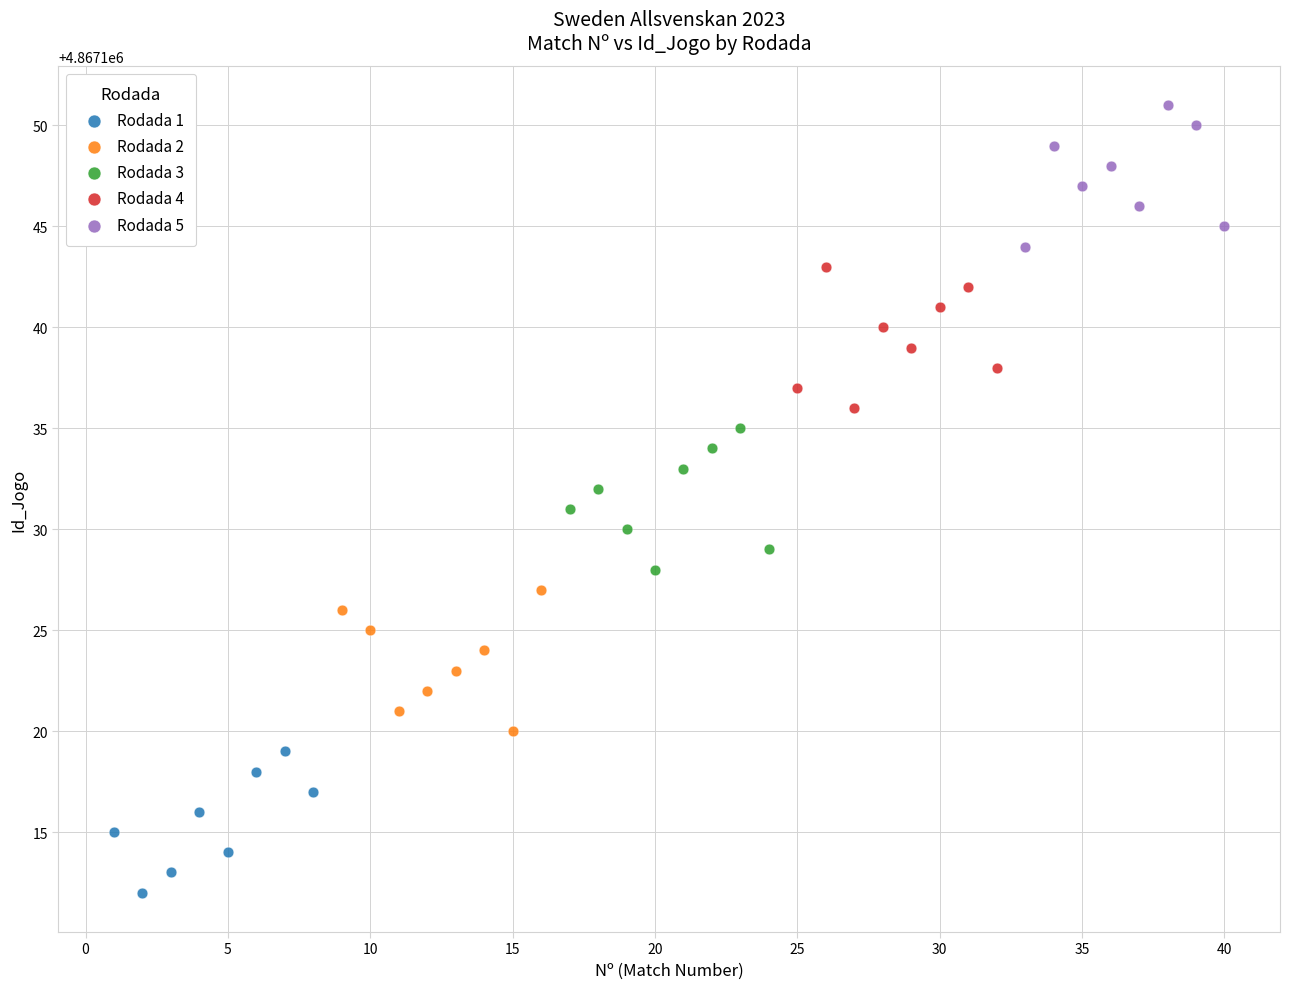

Which series contains the lowest Y value?

Rodada 1